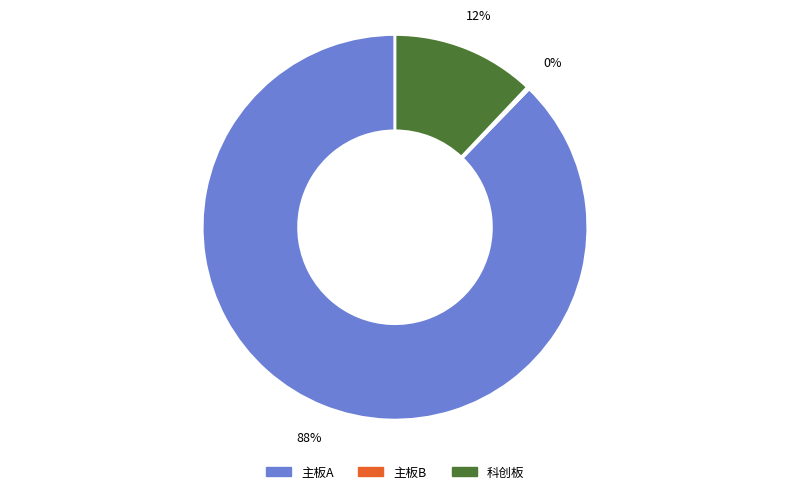

Is there a majority slice in this chart?

Yes